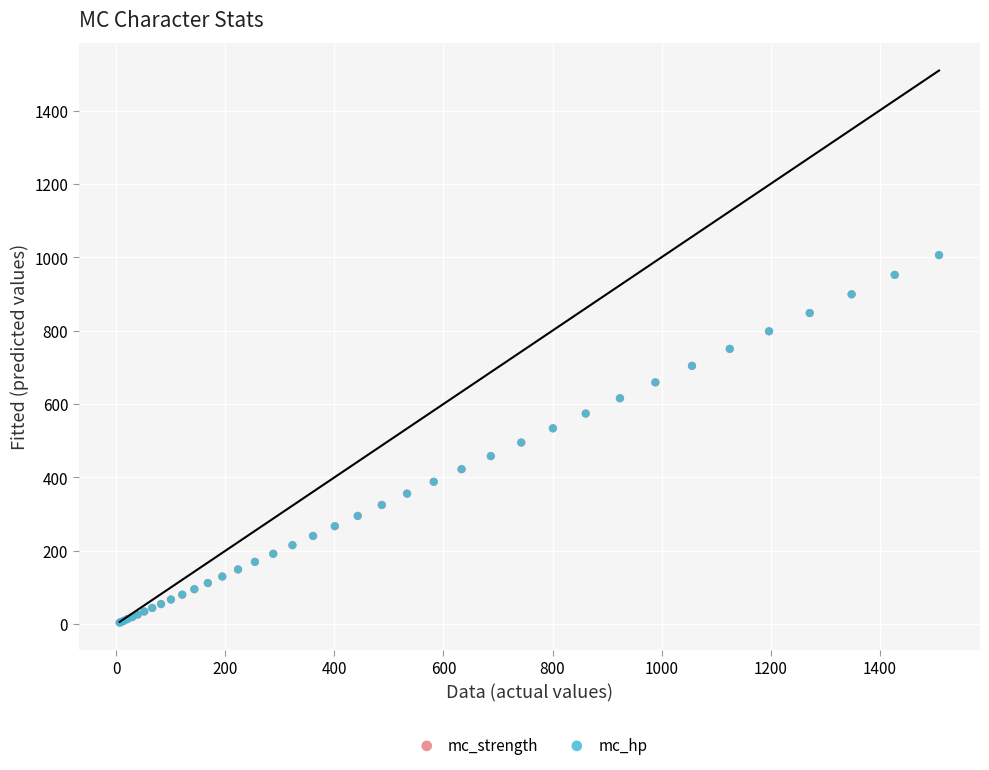

What are all the series names shown in the legend?

mc_strength, mc_hp